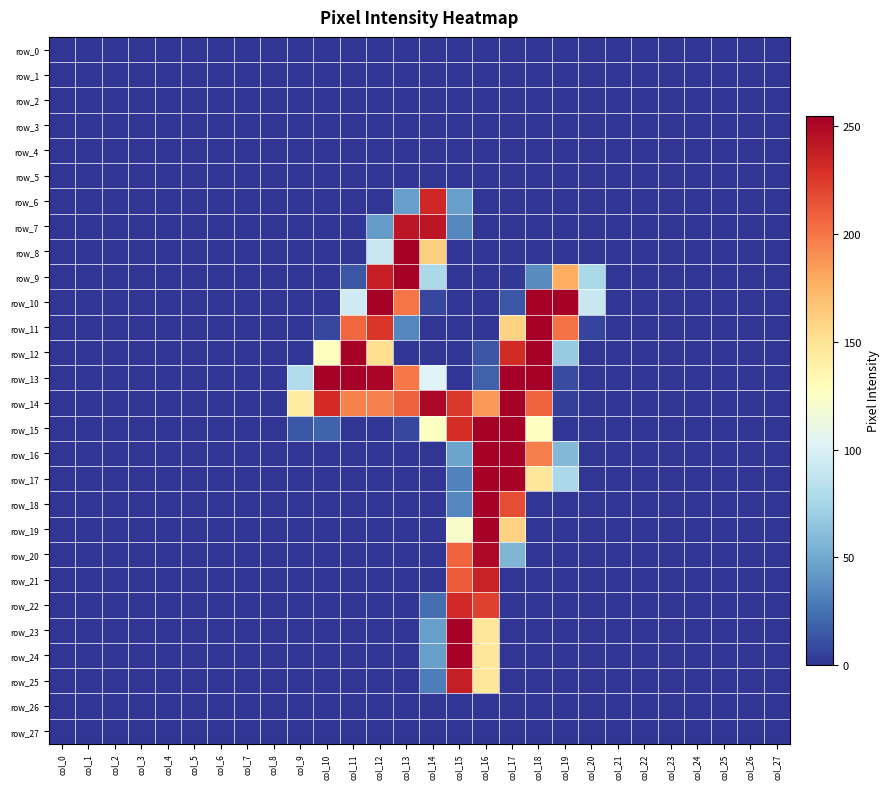

The row_18 series shows 0 at col_26. True or false?

True